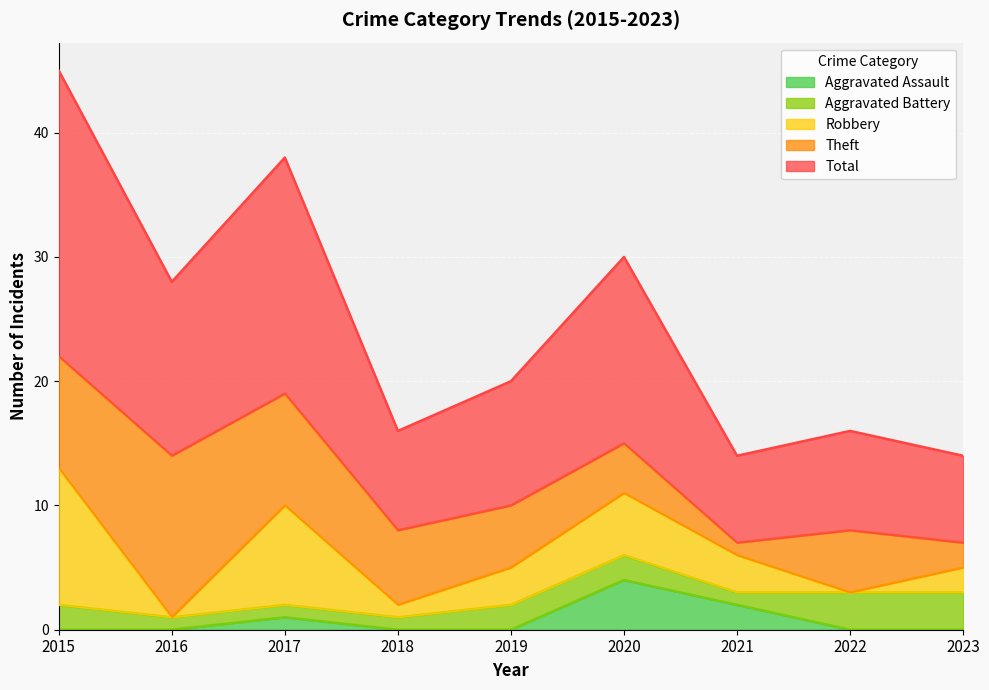

Which series has the largest total across all categories?

Total